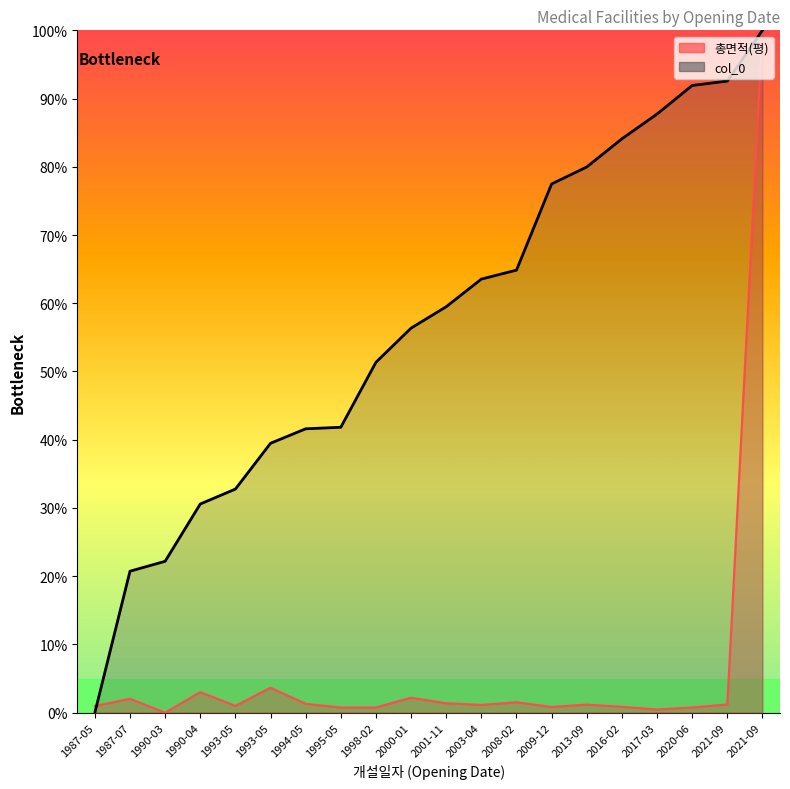

At which label is 총면적(평) closest to 50?

1993-05